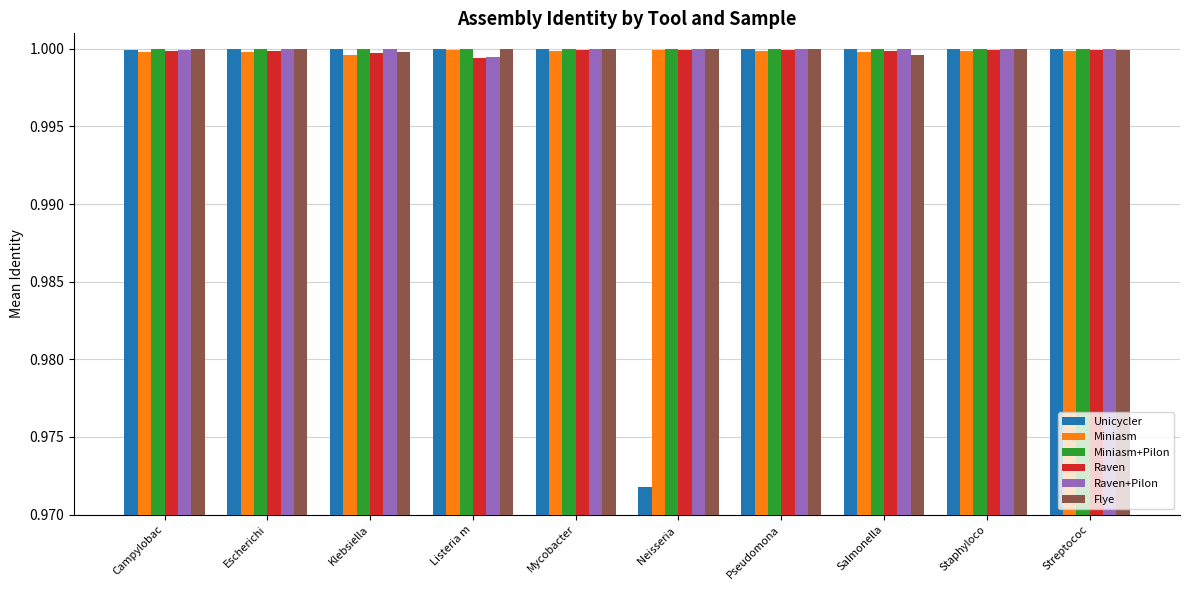

What is the sum of all Raven values?

10.0